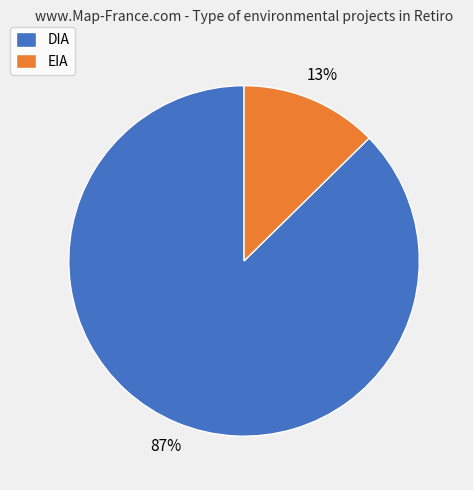

Between EIA and DIA, which is larger?

DIA